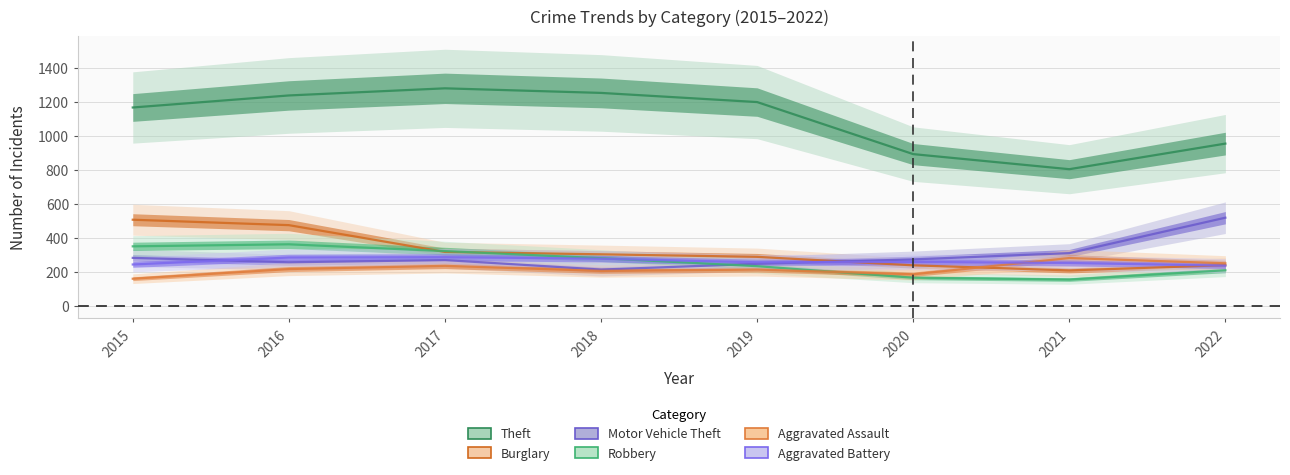

Does the chart have visible grid lines?

Yes